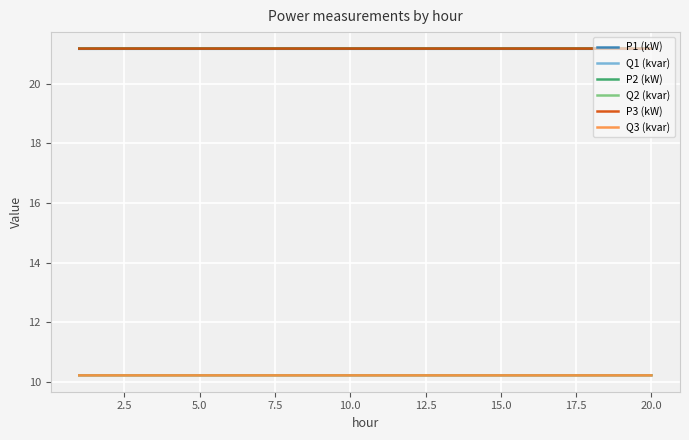

True or false: P2 (kW) and Q2 (kvar) intersect in this chart.

False